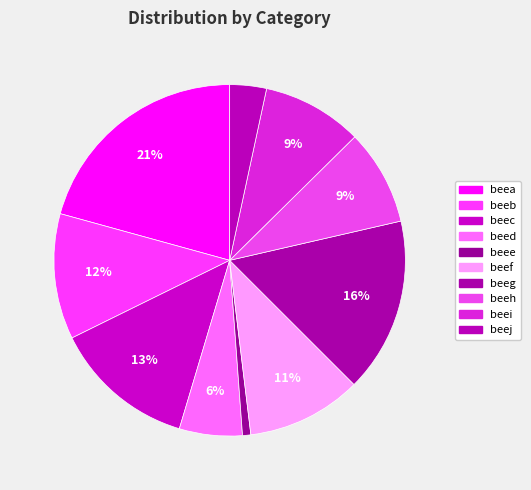

How many slices are in this pie chart?

10